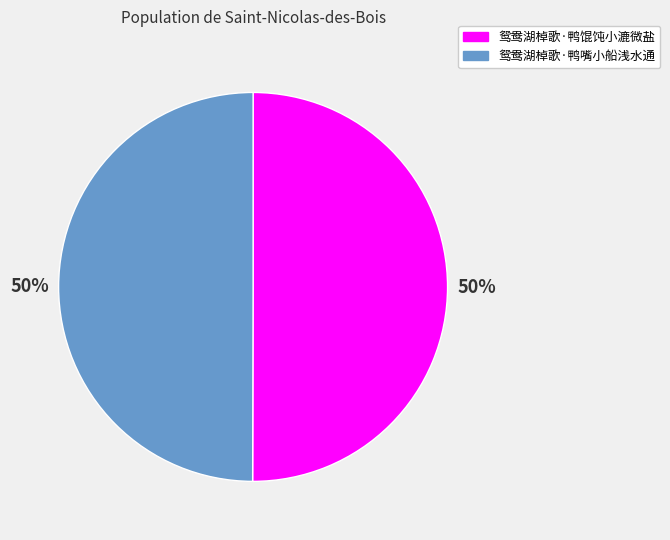

To the nearest percent, what portion does 鸳鸯湖棹歌·鸭嘴小船浅水通 represent?

50%